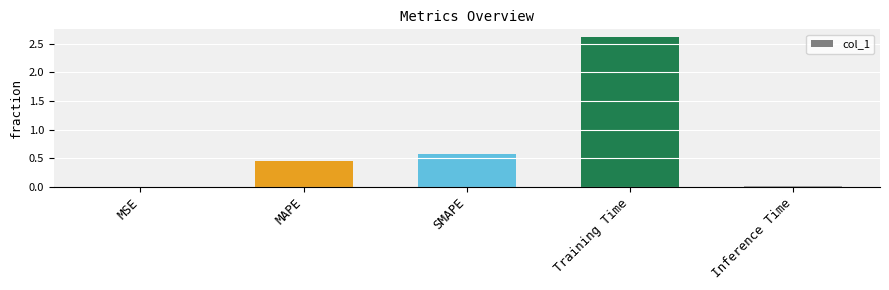

The chart shows a value of 0.6 at SMAPE. True or false?

True